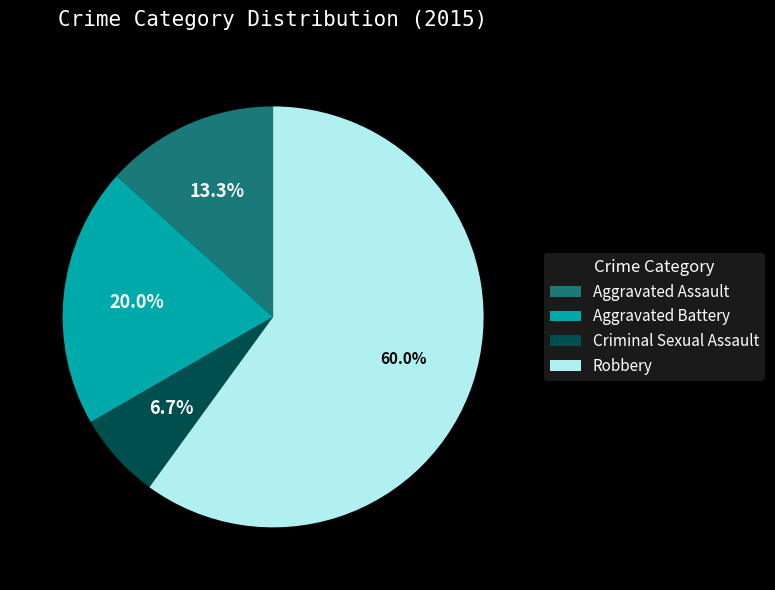

To the nearest percent, what percentage of the pie is Aggravated Battery?

20%